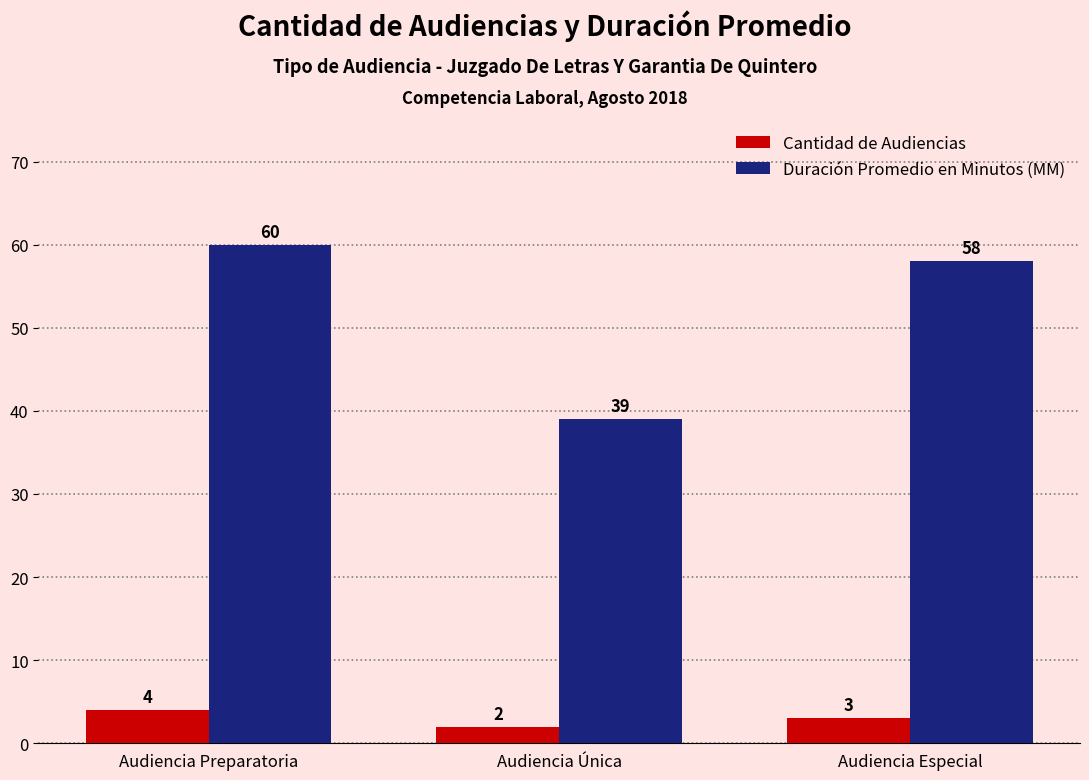

At which category is the sum across all series the highest?

Audiencia Preparatoria